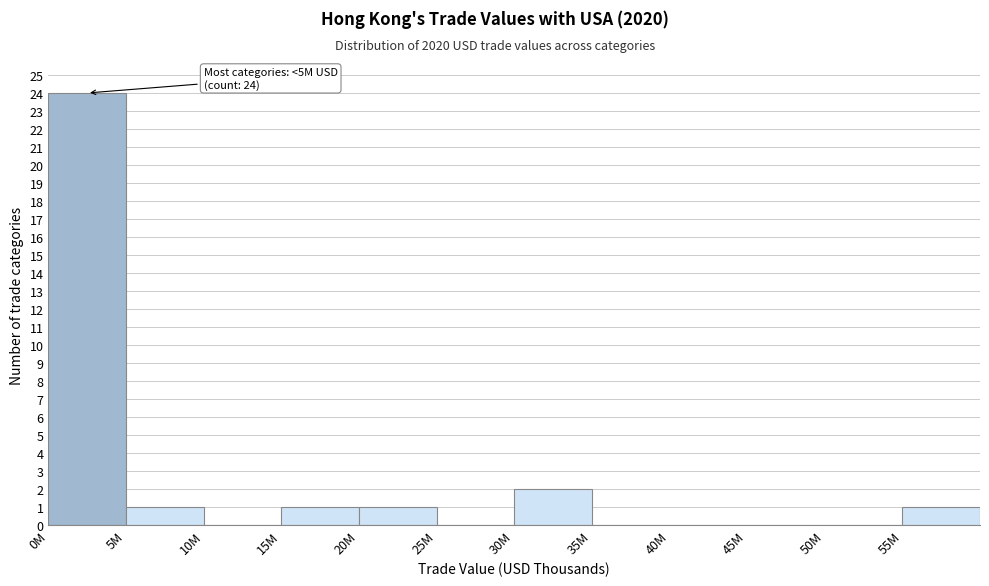

Reading left to right, what are all the values shown in this chart?

0M=24	5M=1	10M=0	15M=1	20M=1	25M=0	30M=2	35M=0	40M=0	45M=0	50M=0	55M=1